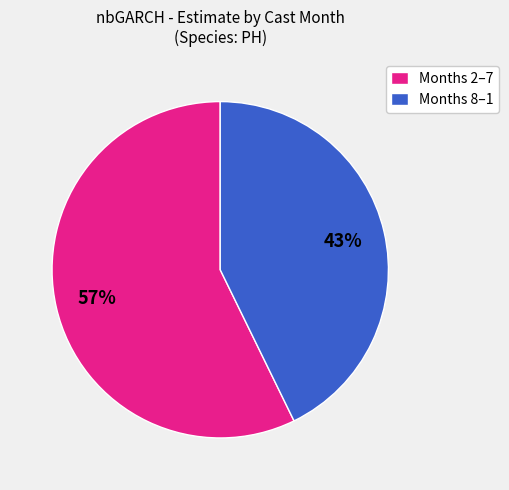

To the nearest percent, what percentage of the pie is Months 2–7?

57%